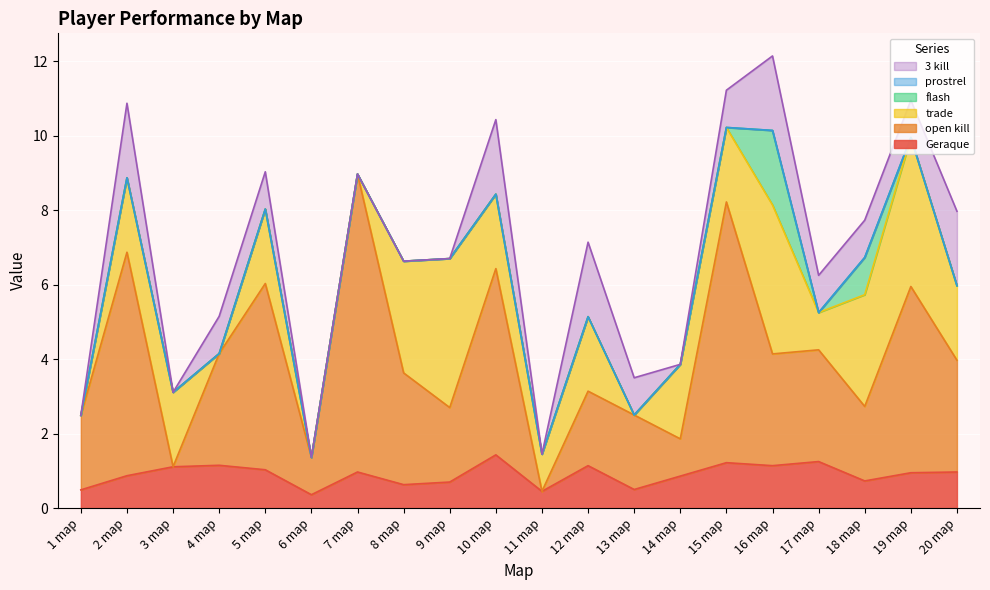

Which series has the largest total across all categories?

open kill